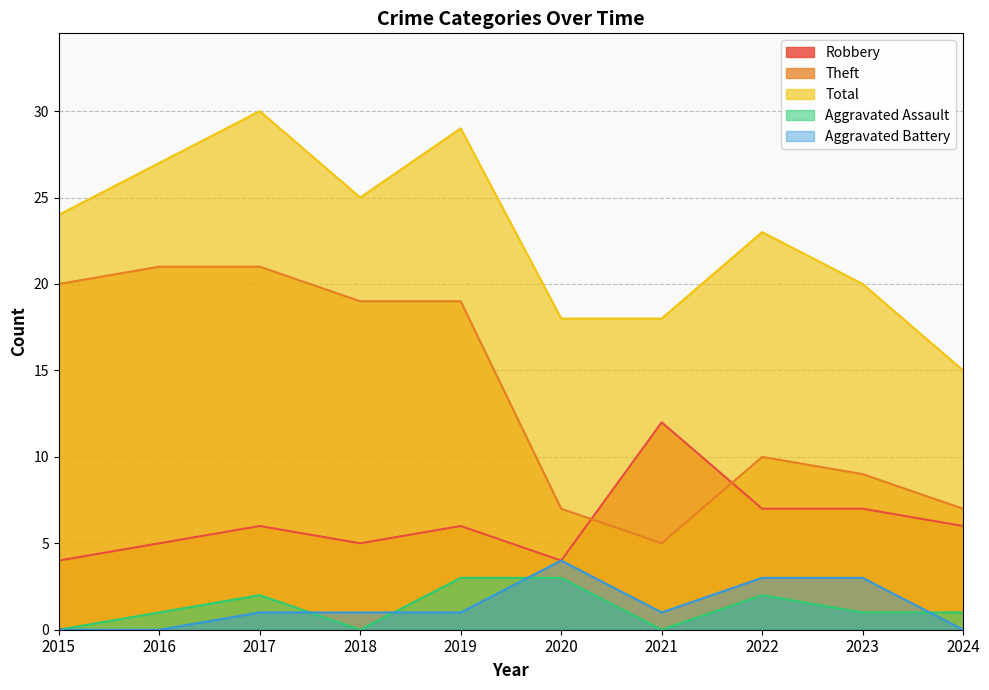

How many categories are shown in the chart?

10